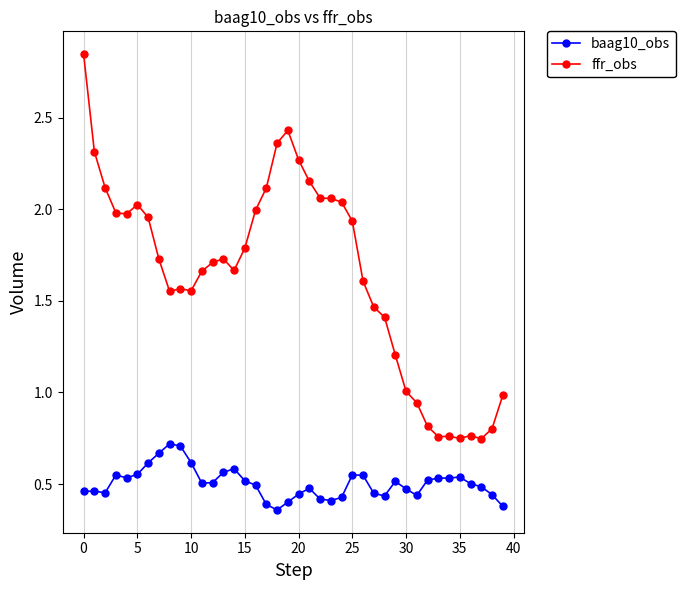

True or false: ffr_obs and baag10_obs cross at least once.

False